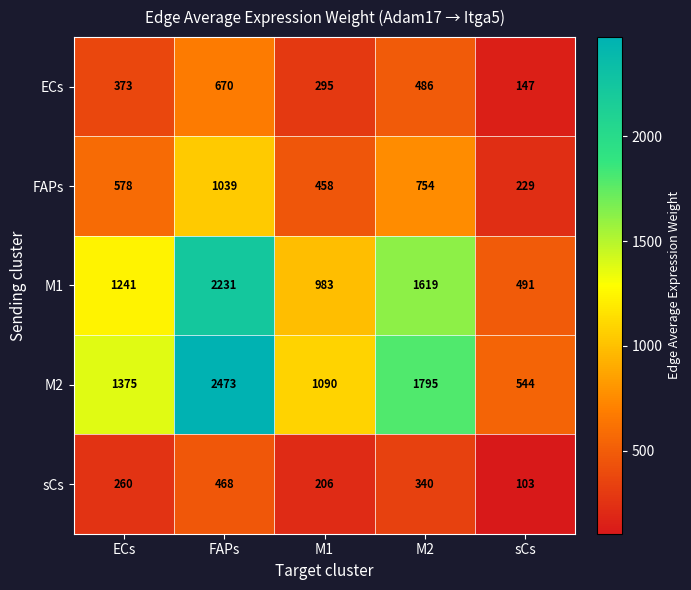

True or false: M1 has a value of 843 at ECs.

False